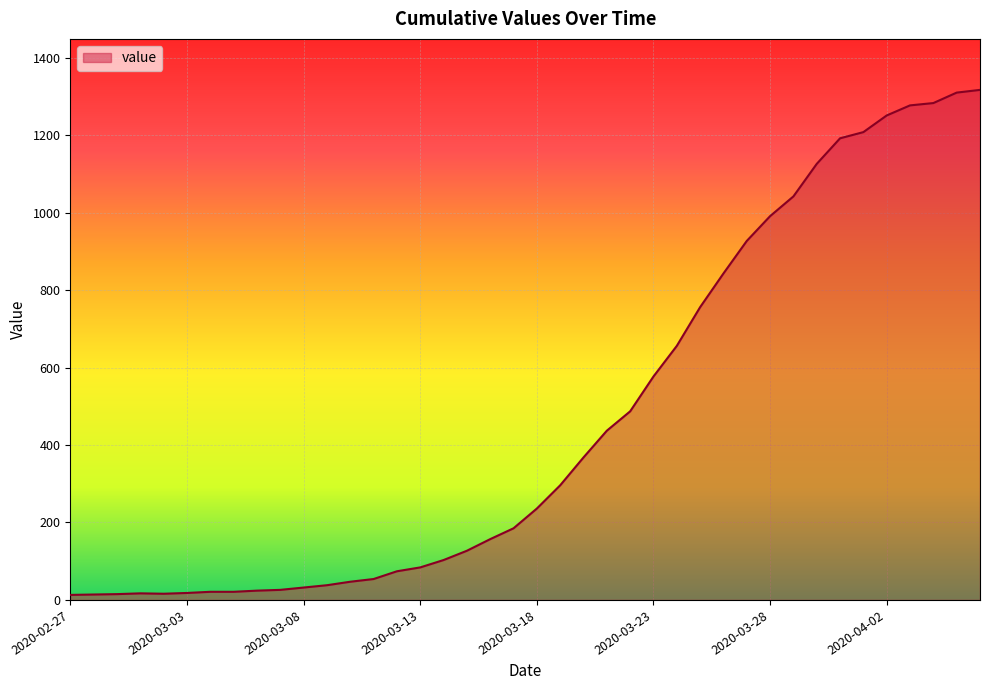

What is the difference between the maximum and minimum values?

1304